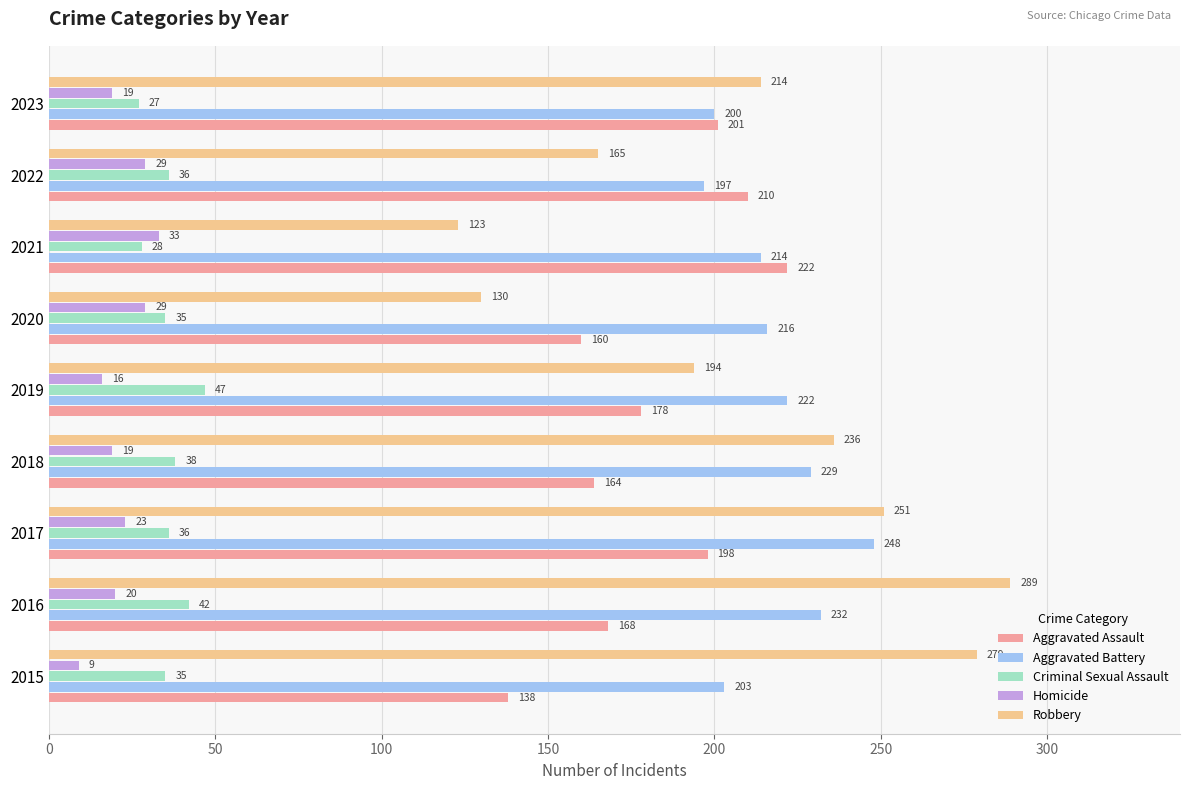

Between 2017 and 2018, which series saw the biggest shift?

Aggravated Assault